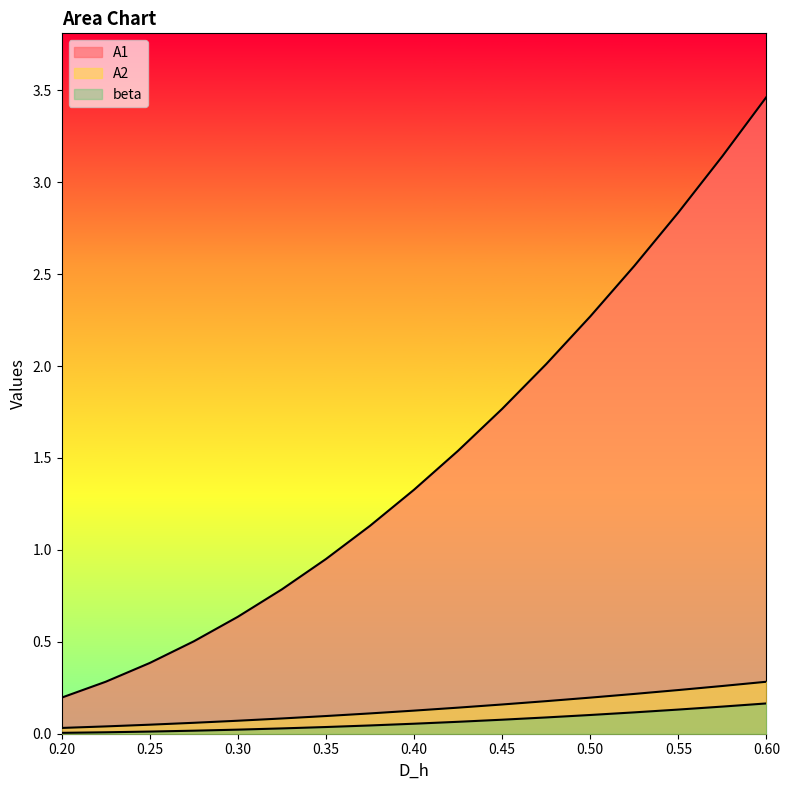

At which label does A1 reach its minimum?

0.2